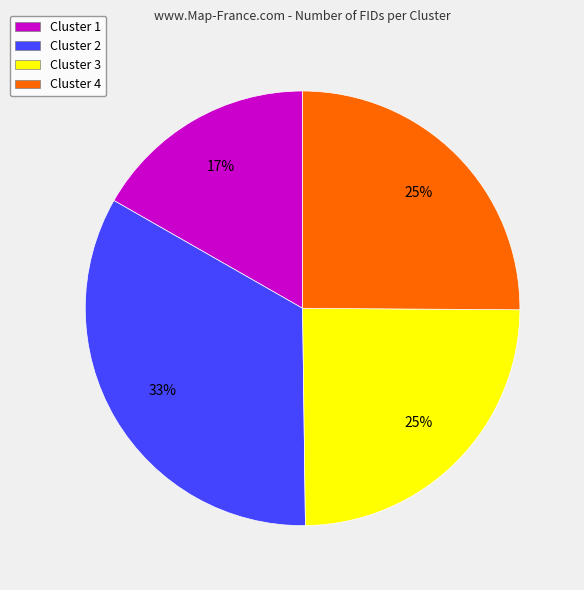

Is the sum of Cluster 4 and Cluster 2 greater than half?

Yes